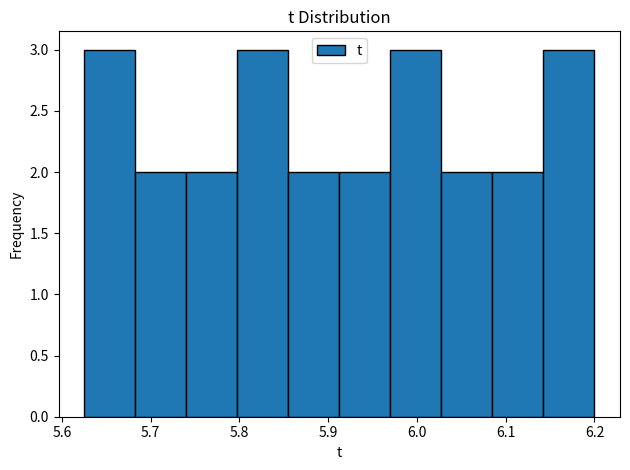

Reading left to right, transcribe this chart: for each bar, give the range it covers on the x-axis and its height. Neither the bar edges nor the heights are printed on the chart, so give them approximately, as read against the axes.

5.63 to 5.68: 3
5.68 to 5.74: 2
5.74 to 5.80: 2
5.80 to 5.86: 3
5.86 to 5.91: 2
5.91 to 5.97: 2
5.97 to 6.03: 3
6.03 to 6.09: 2
6.09 to 6.14: 2
6.14 to 6.20: 3